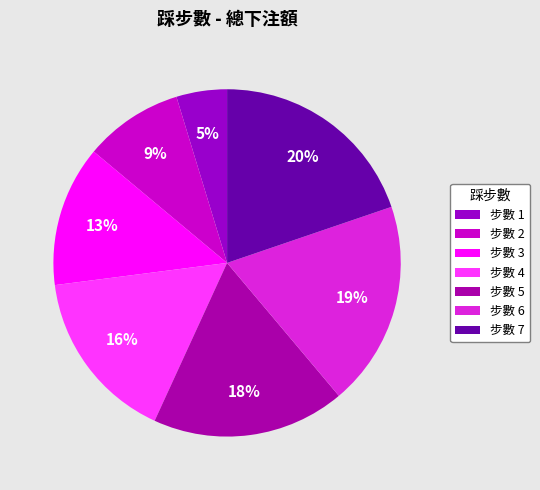

What is the smallest slice in the pie chart?

步數 1